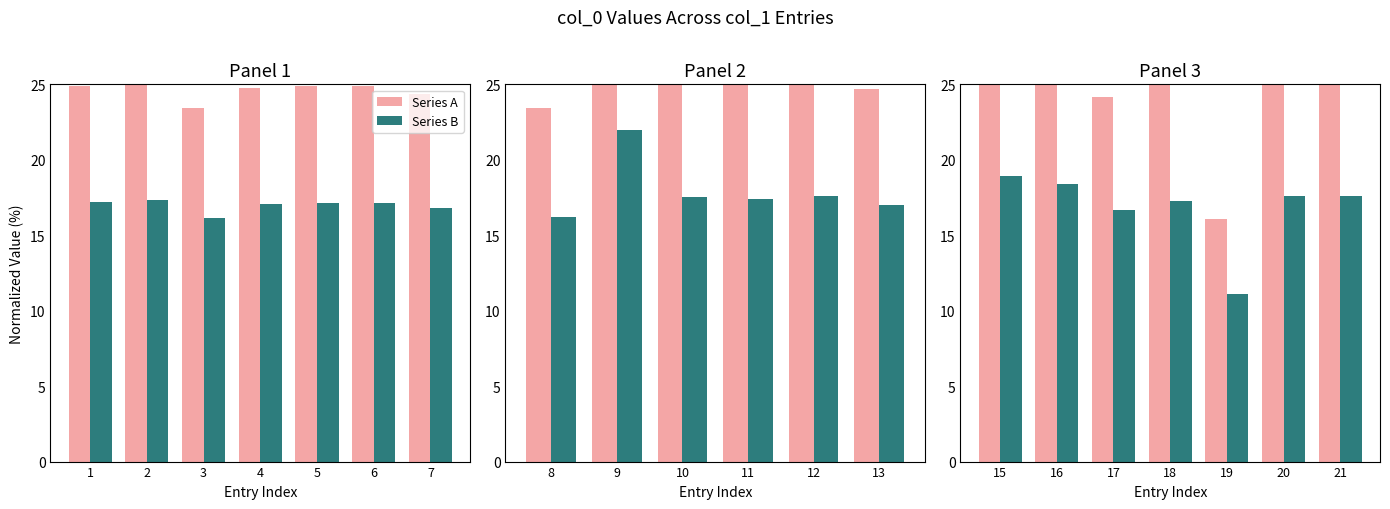

What is the value of the Series B bar at the 7th from the left?

17.6